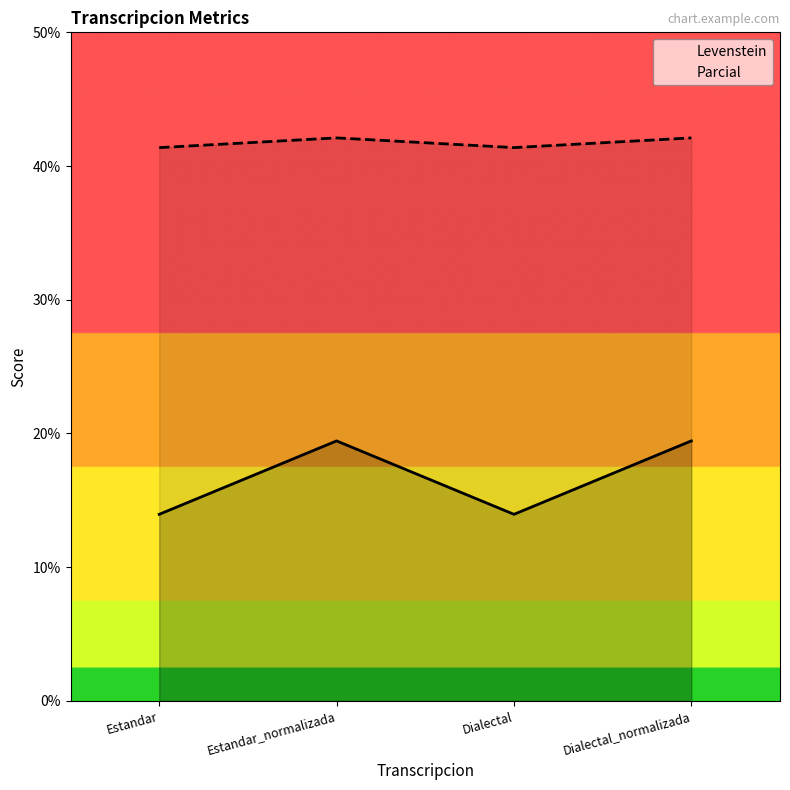

How many values in the Parcial series exceed 42?

2